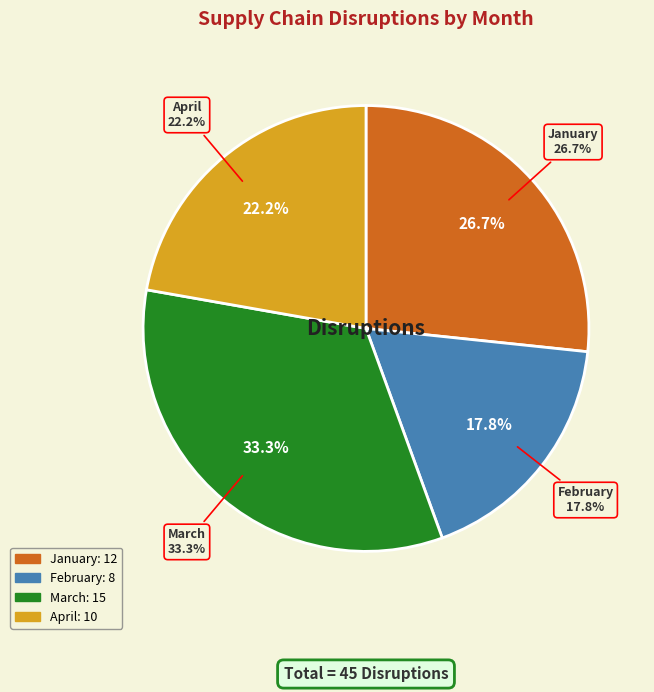

Count the number of slices in the pie.

4